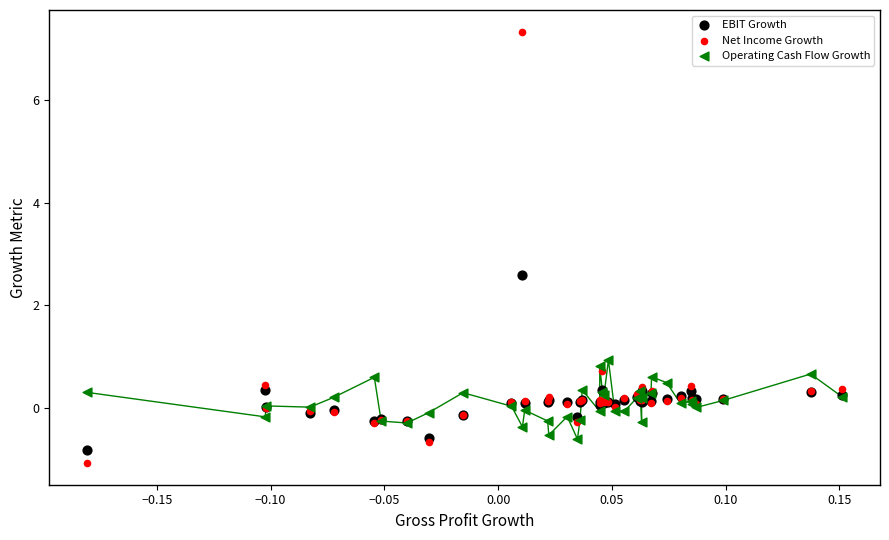

Which series contains the lowest Y value?

Net Income Growth